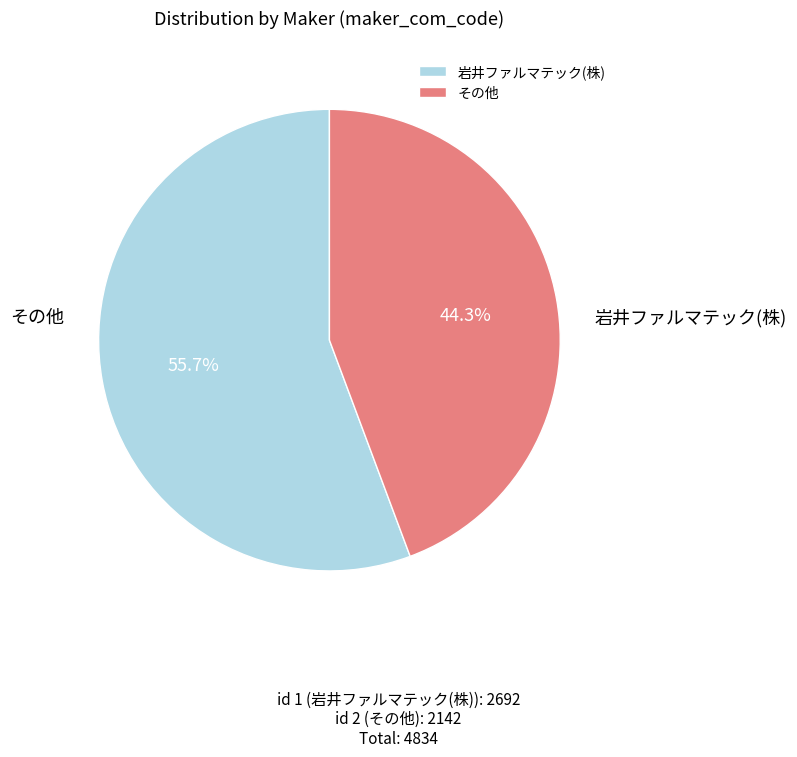

What is the largest slice in the pie chart?

岩井ファルマテック(株)